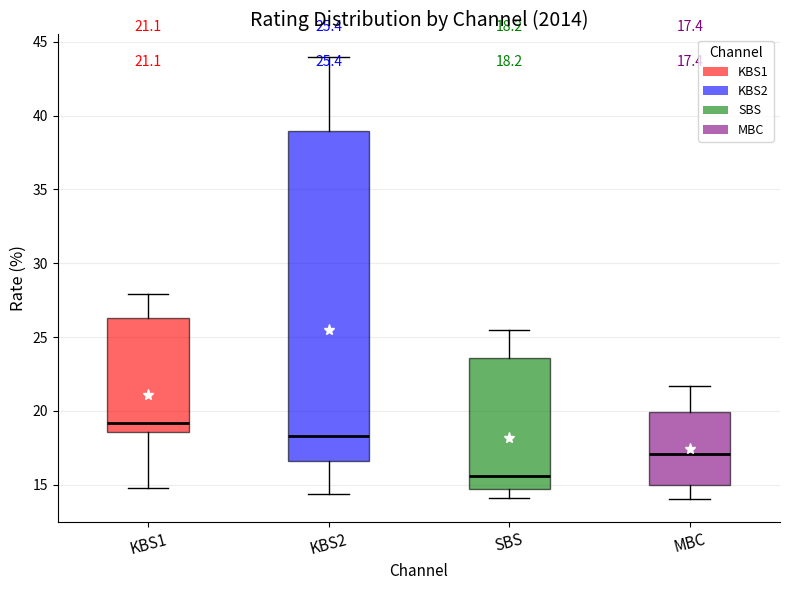

Which box is the tallest, from its lower edge to its upper edge?

KBS2